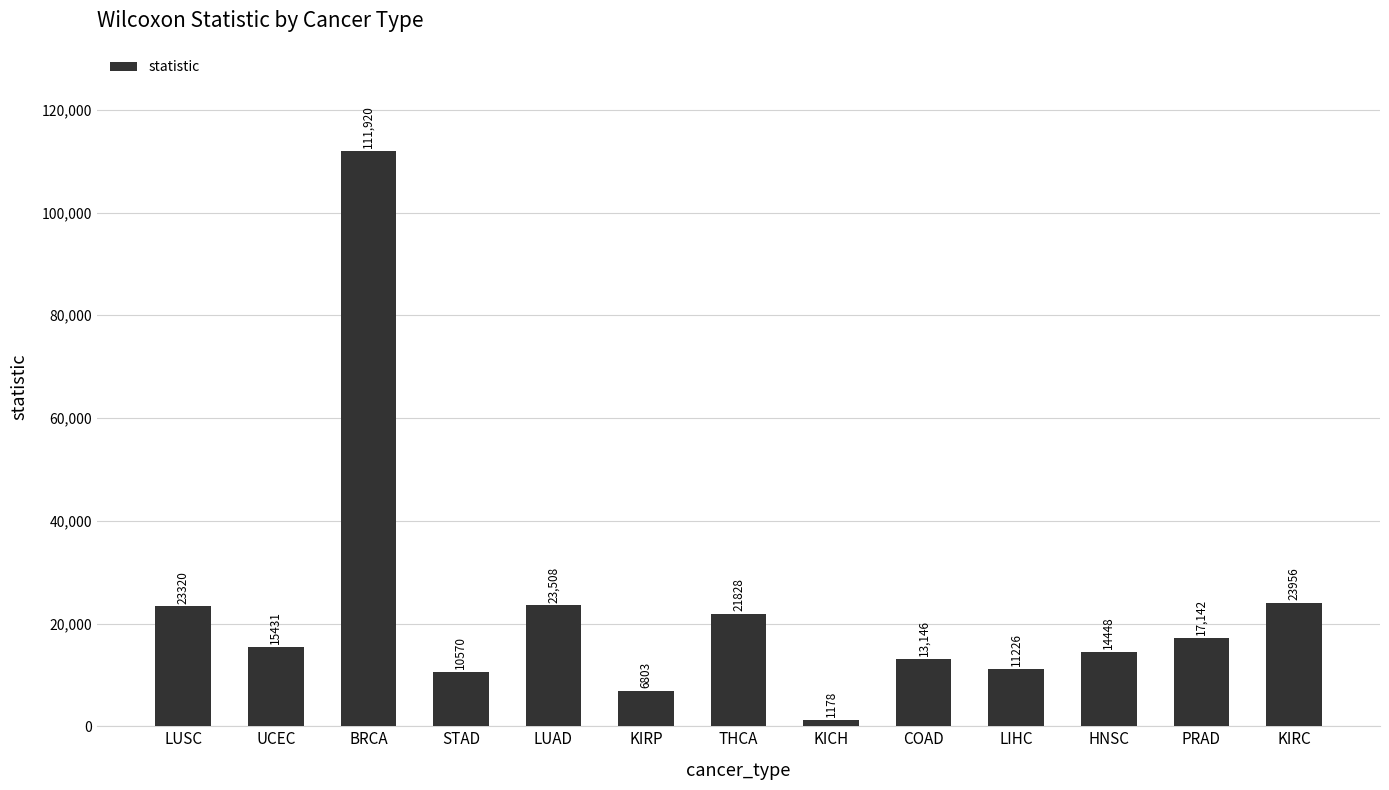

Which label corresponds to the smallest value in the chart?

KICH